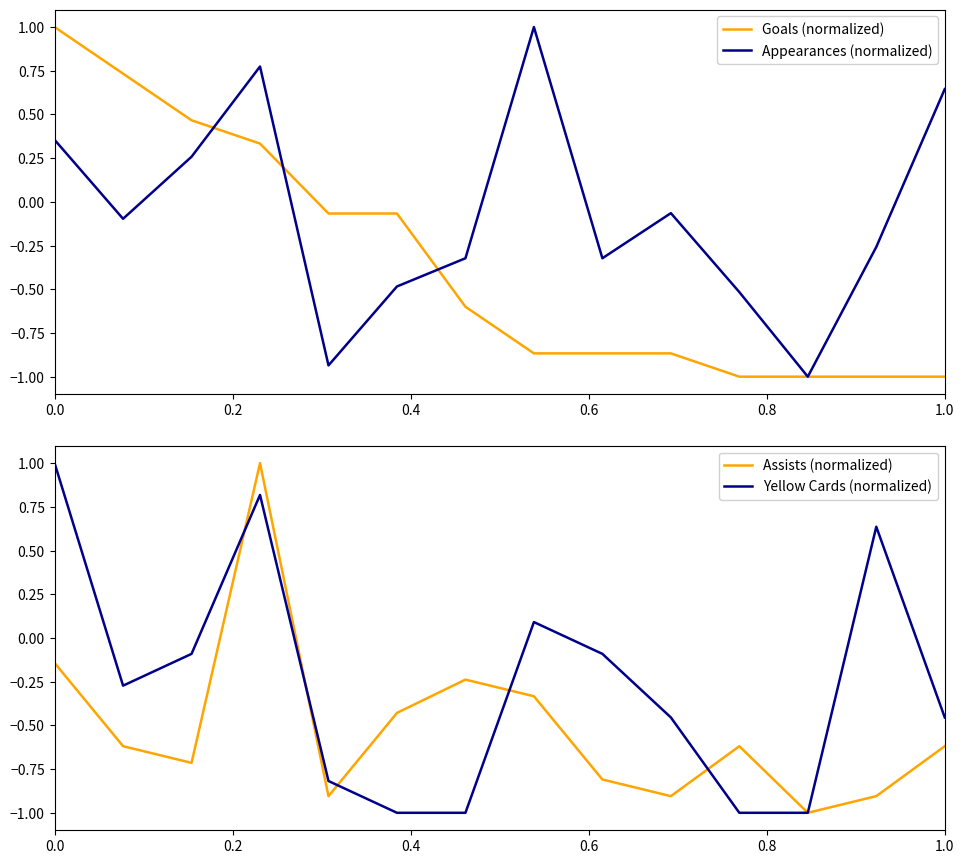

What is the highest value of the Appearances (normalized) series?

1.0